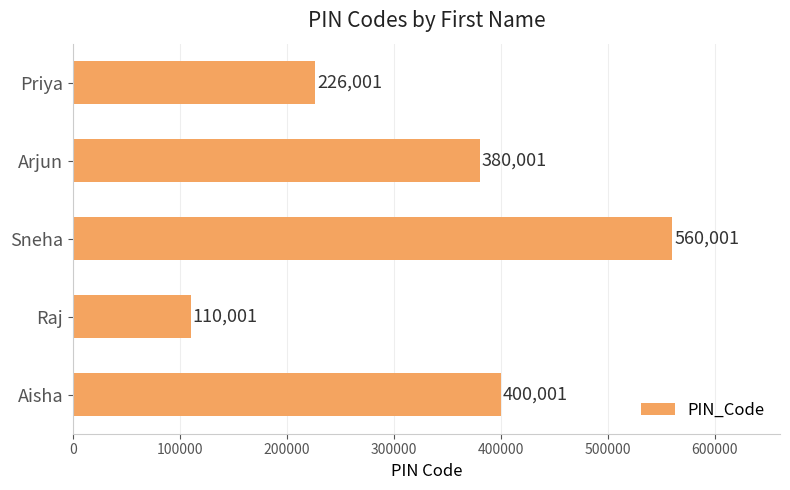

What is the ratio of the value at Raj to the value at Arjun?

0.3